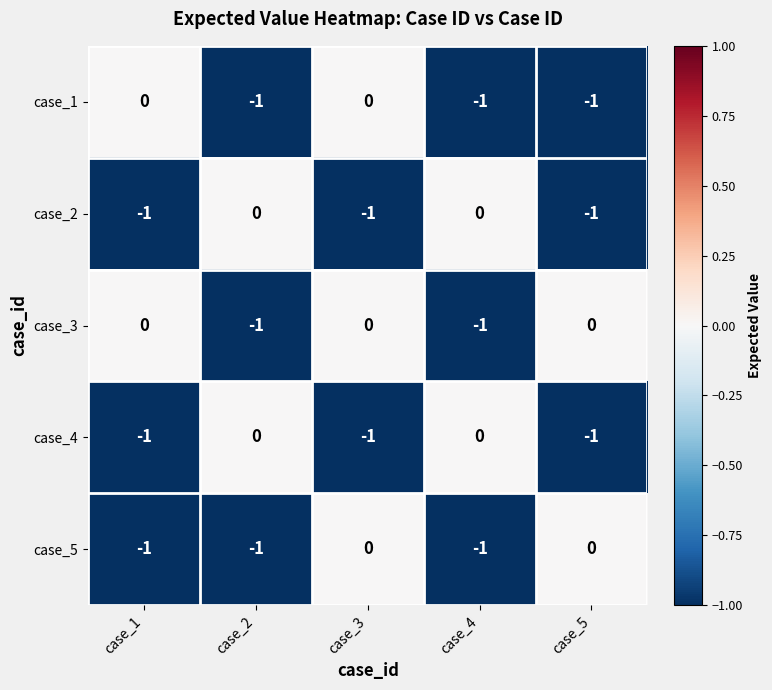

How many values in case_2 are below zero?

3